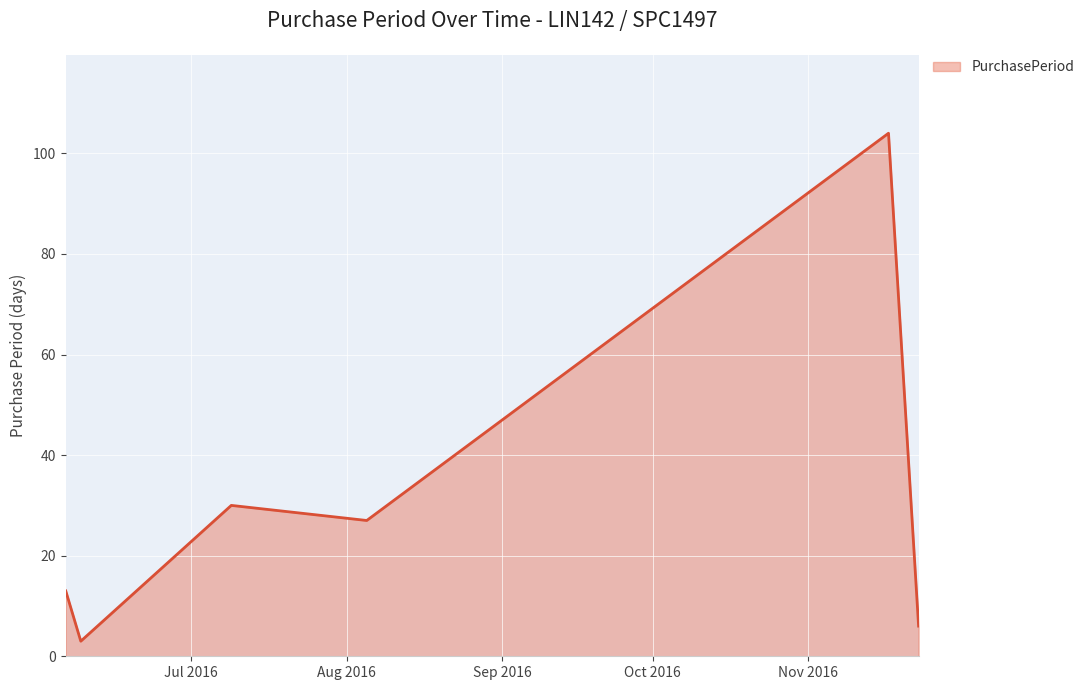

True or false: there are more than 0 points higher than both neighbors.

True